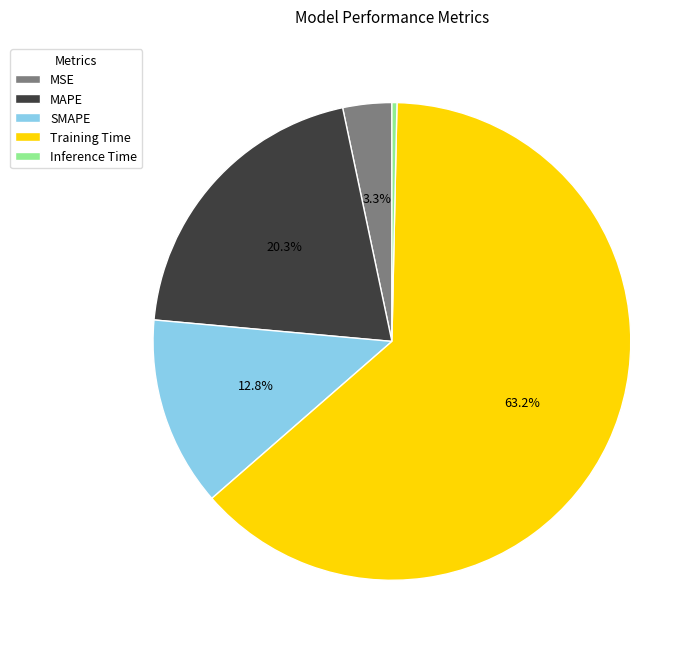

To the nearest percent, what is the average slice percentage?

20%